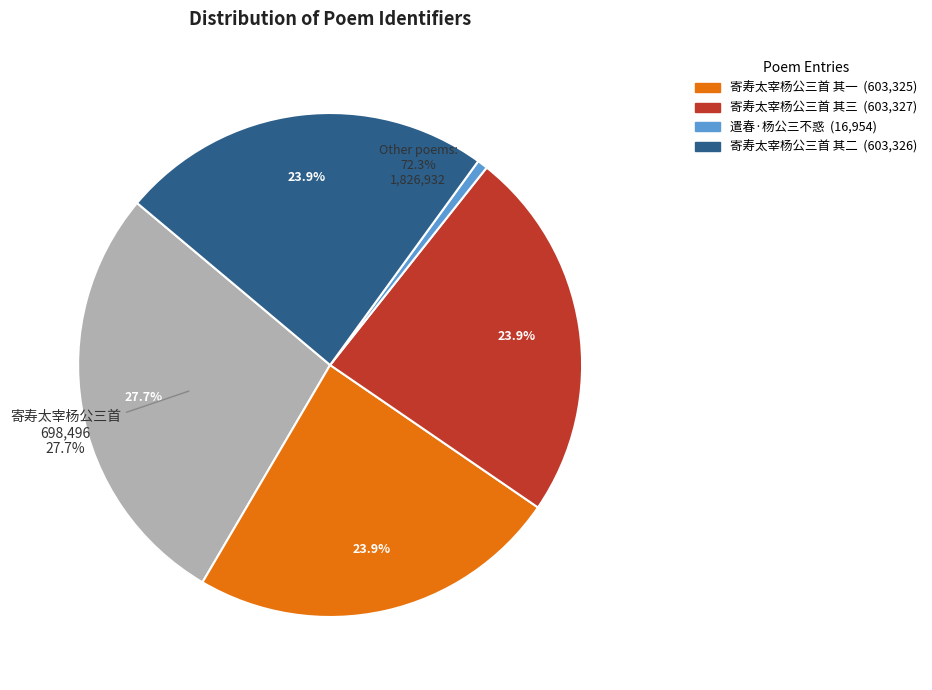

Does any single category account for the majority?

No